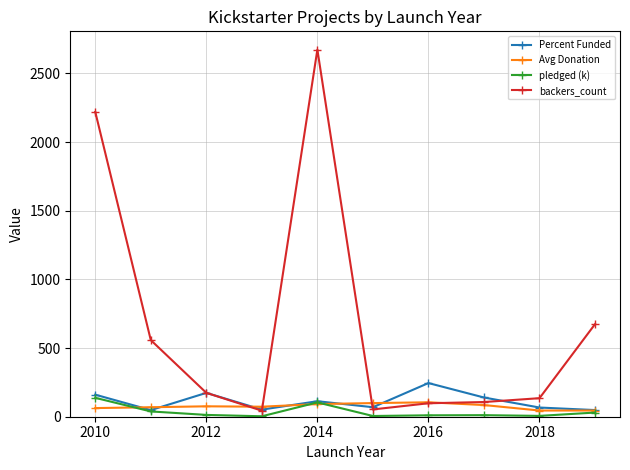

Does the chart have visible grid lines?

Yes